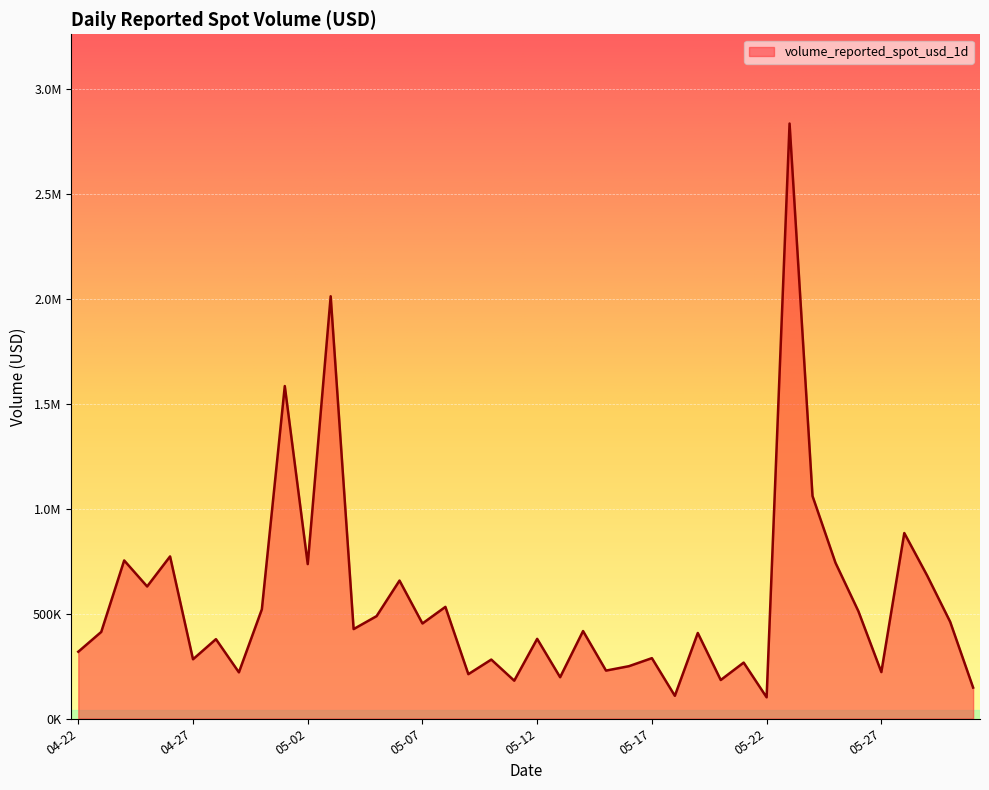

Which category has the lowest value across all series?

05-22